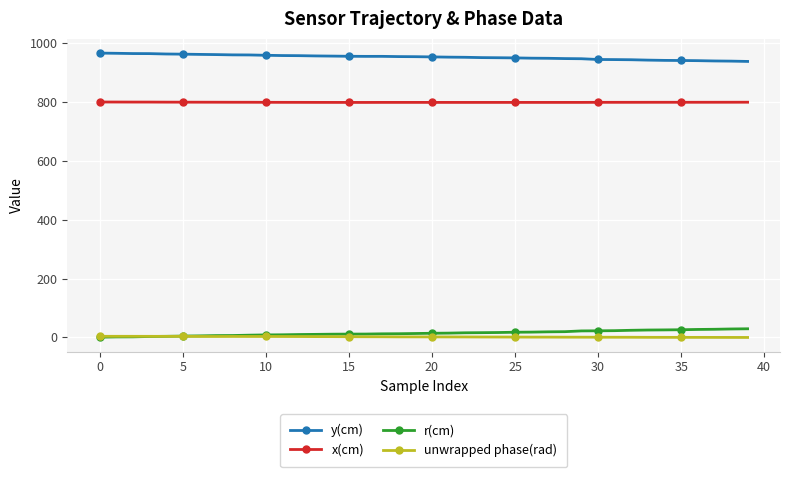

What are all the series names shown in the legend?

y(cm), x(cm), r(cm), unwrapped phase(rad)